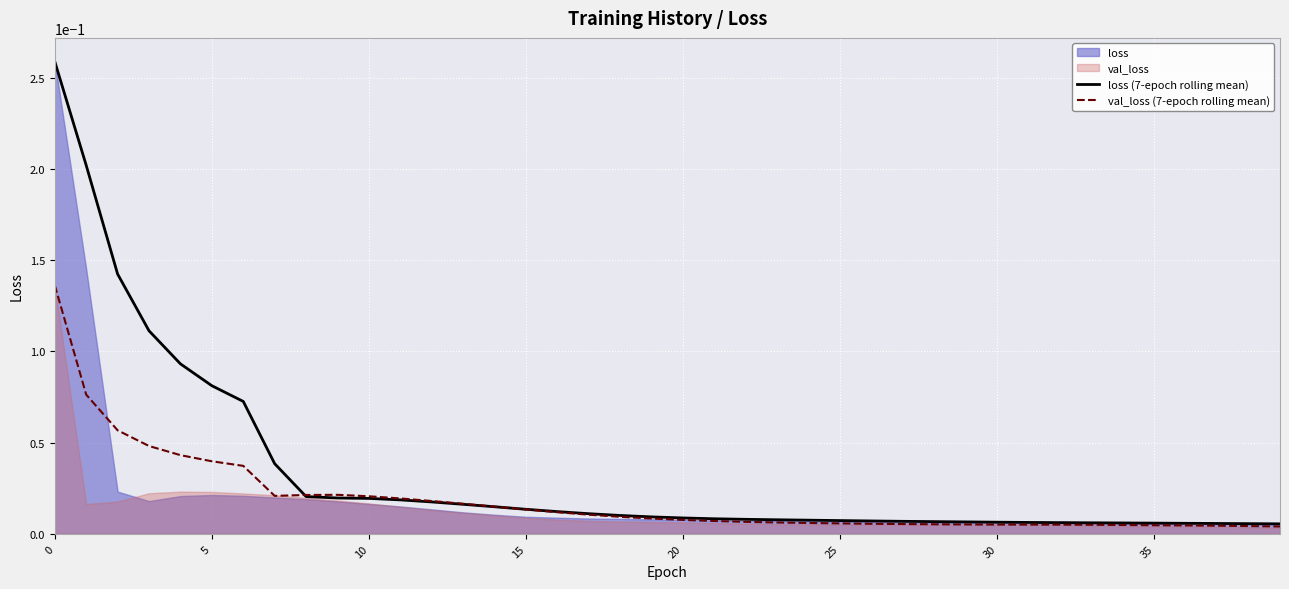

What is the difference between the maximum and minimum values in the val_loss (7-epoch rolling mean) series?

0.1